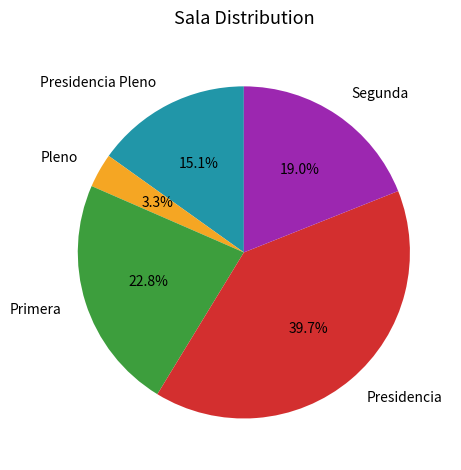

Does any single category account for the majority?

No